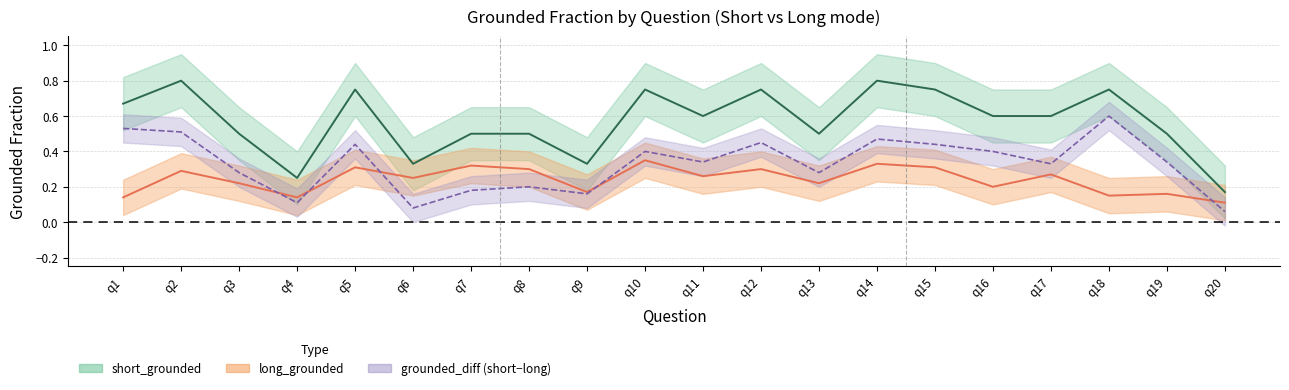

In short_grounded, how many points are lower than both neighbors (excluding endpoints)?

5